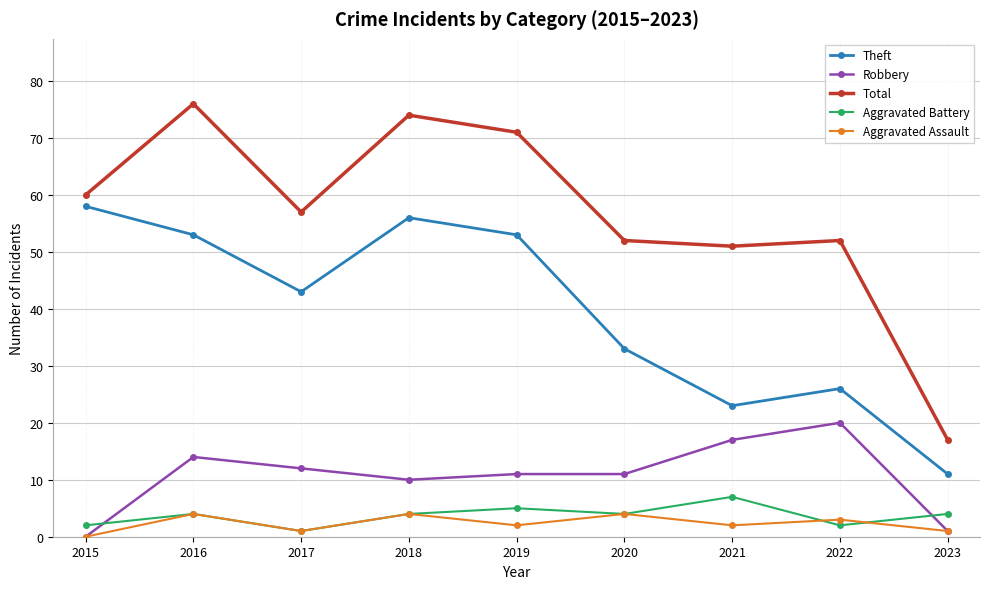

Reading right to left, extract all data points from this chart.

Theft: 2023=11	2022=26	2021=23	2020=33	2019=53	2018=56	2017=43	2016=53	2015=58
Robbery: 2023=1	2022=20	2021=17	2020=11	2019=11	2018=10	2017=12	2016=14	2015=0
Total: 2023=17	2022=52	2021=51	2020=52	2019=71	2018=74	2017=57	2016=76	2015=60
Aggravated Battery: 2023=4	2022=2	2021=7	2020=4	2019=5	2018=4	2017=1	2016=4	2015=2
Aggravated Assault: 2023=1	2022=3	2021=2	2020=4	2019=2	2018=4	2017=1	2016=4	2015=0